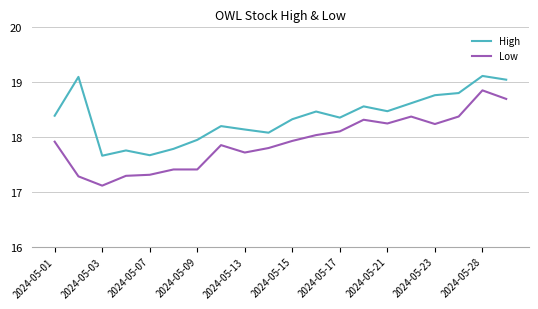

List the series in order of their overall mean, lowest first.

Low, High